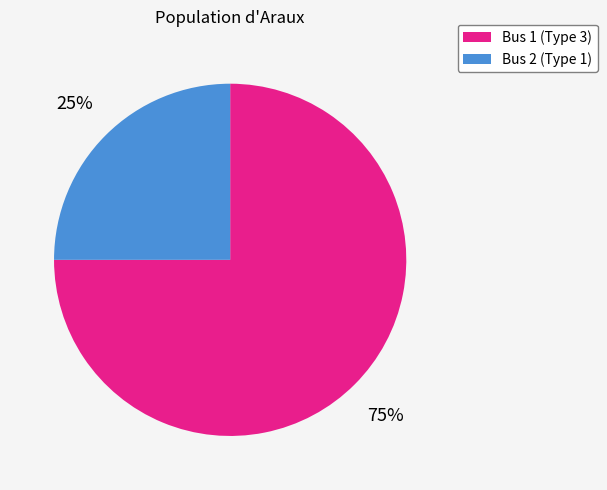

Is the sum of Bus 2 (Type 1) and Bus 1 (Type 3) greater than half?

Yes